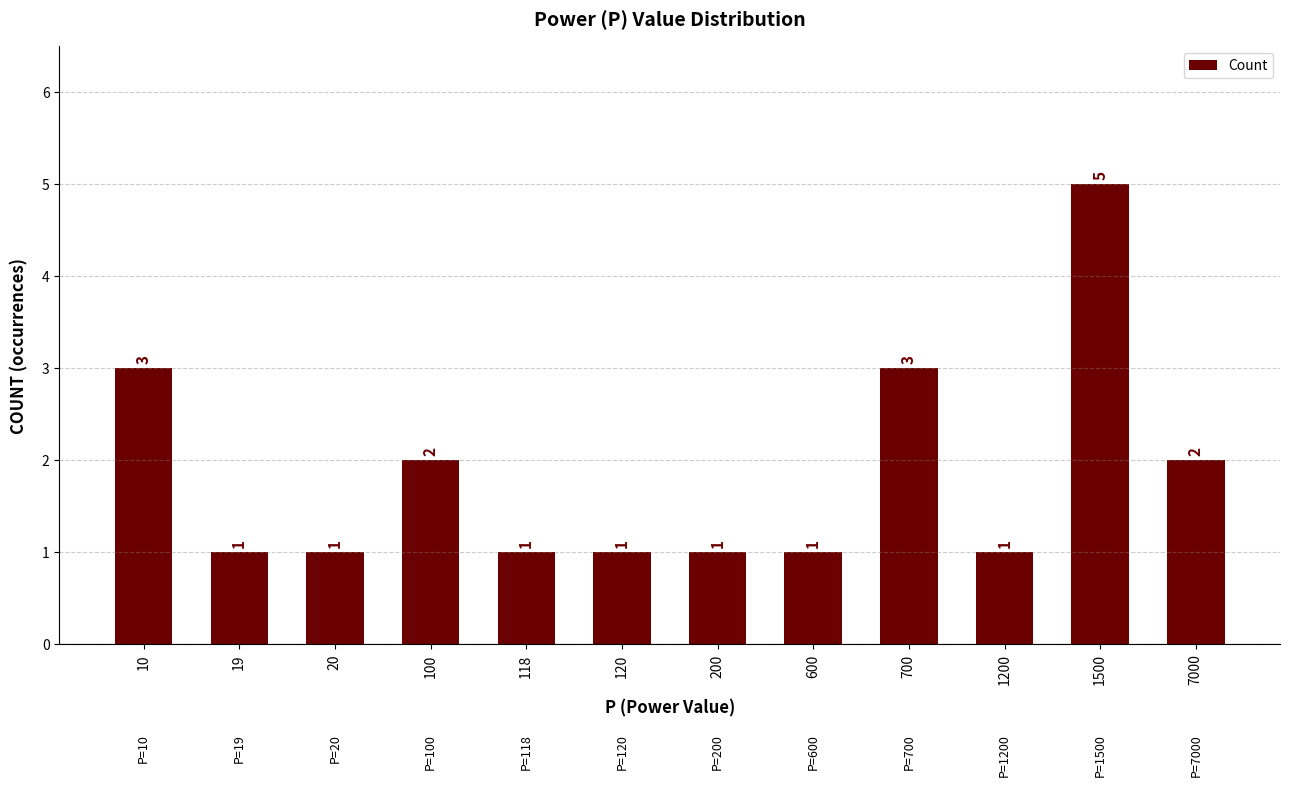

Reading right to left, what are all the values shown in this chart?

7000=2	1500=5	1200=1	700=3	600=1	200=1	120=1	118=1	100=2	20=1	19=1	10=3